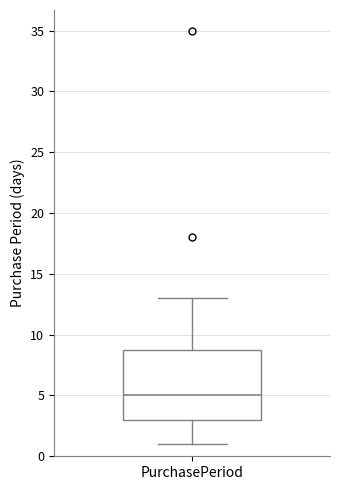

Where is the upper edge of the box for PurchasePeriod on the y-axis? The values are not printed on the chart, so give them approximately, as read against the axis.

9